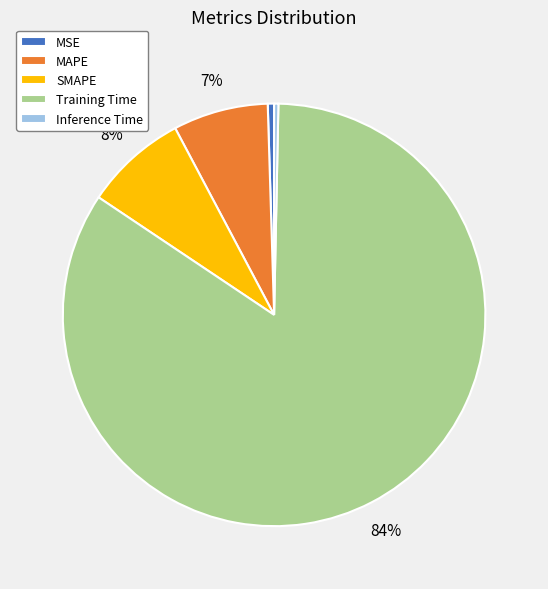

What is the majority slice?

Training Time